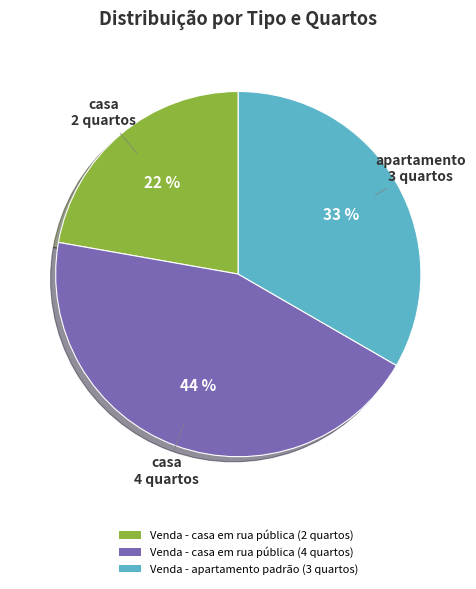

Which category has the biggest portion of the pie?

Venda - casa em rua pública (4 quartos)